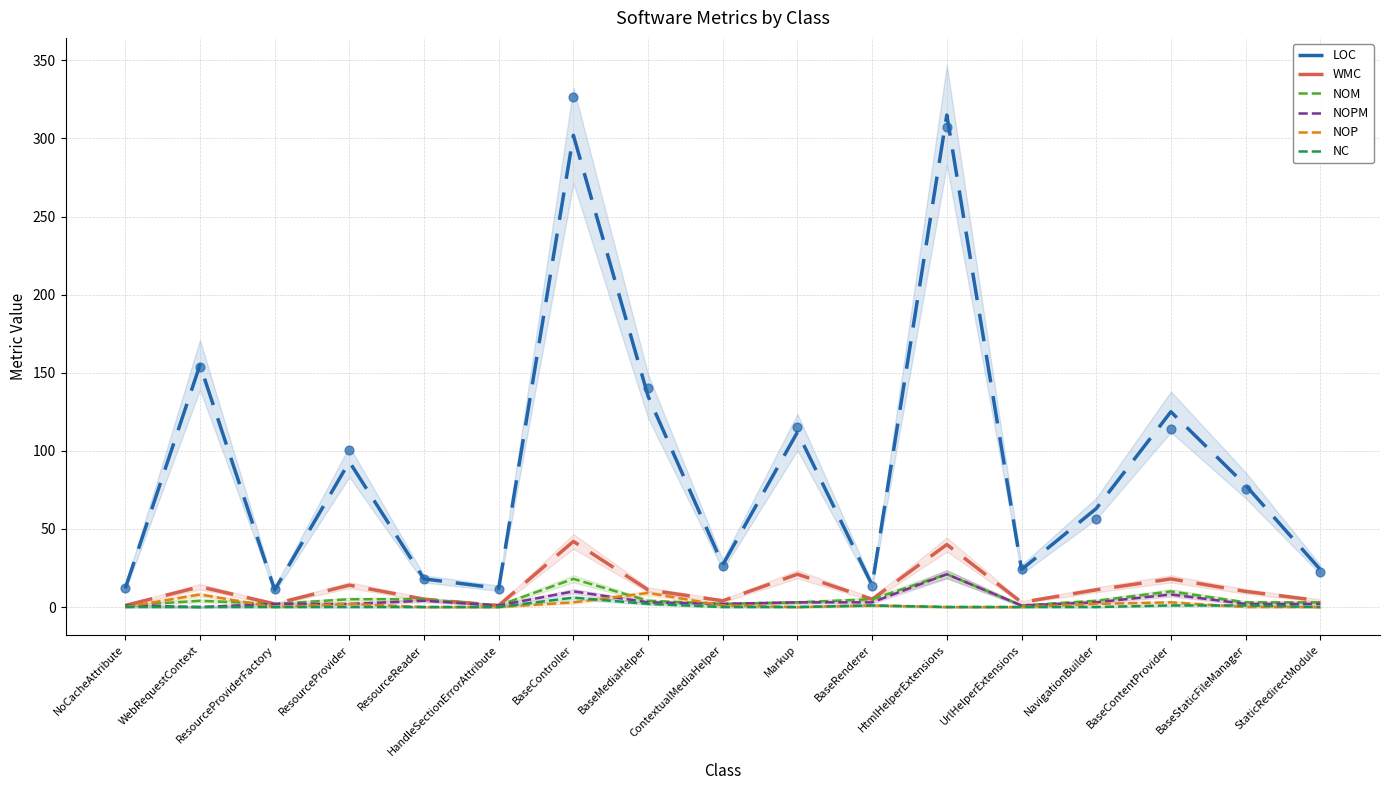

At how many categories does at least one series exceed 278?

2